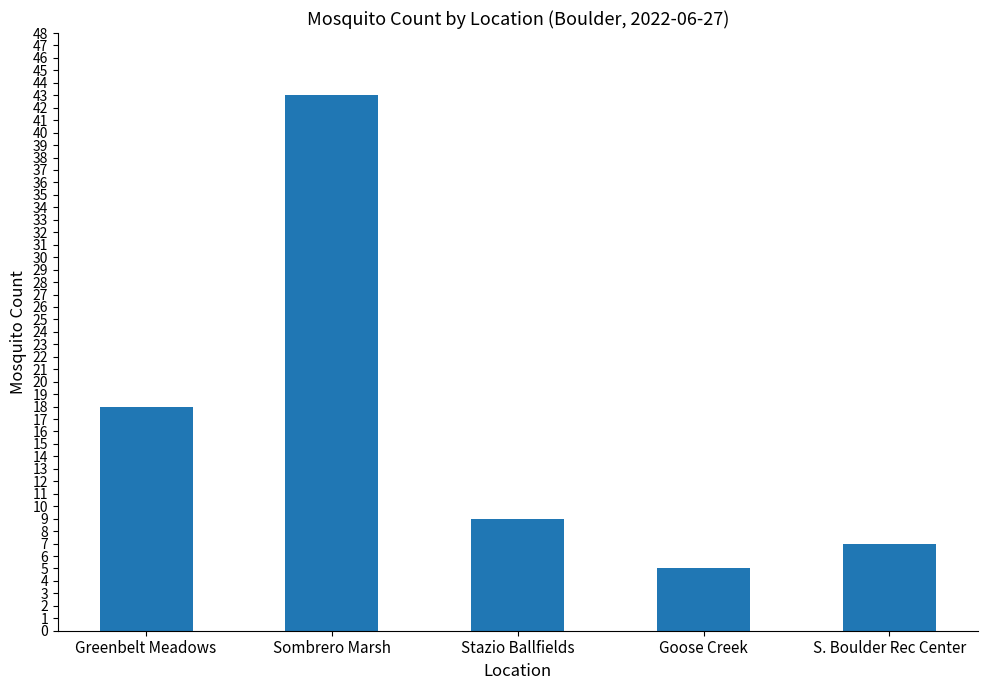

Which label corresponds to the smallest value in the chart?

Goose Creek